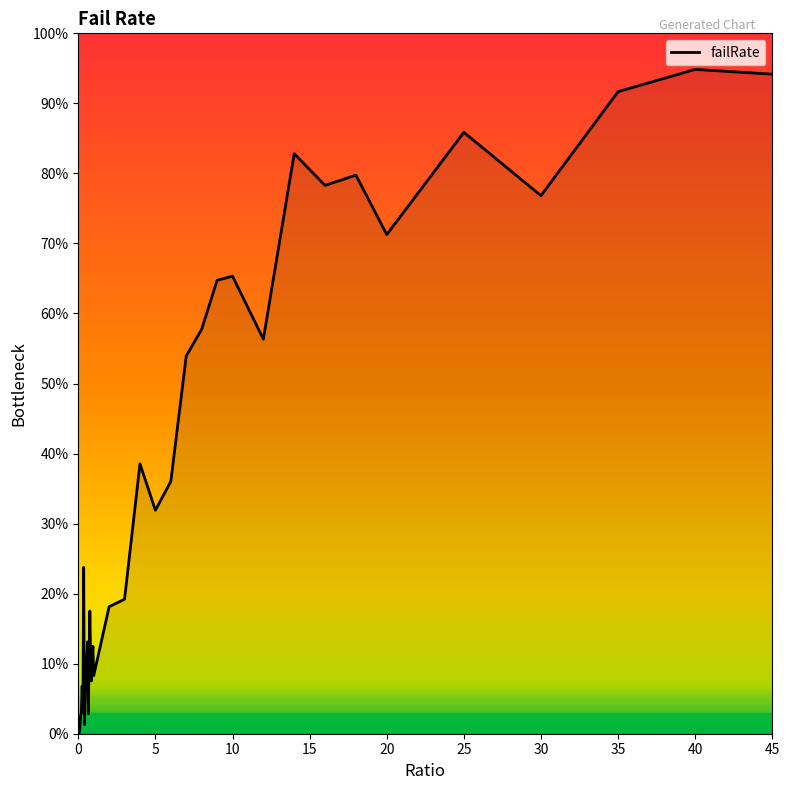

Does the chart display data point markers on the line(s)?

No